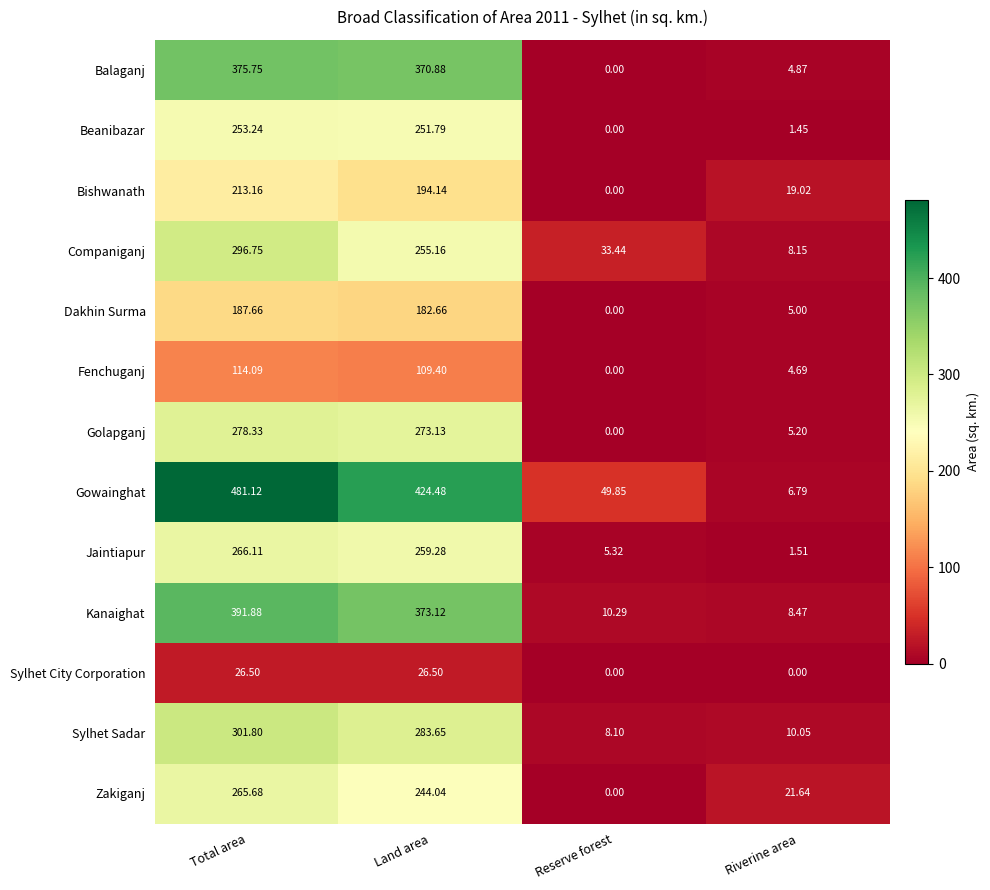

Rank the series by their maximum value, from lowest to highest.

Sylhet City Corporation, Fenchuganj, Dakhin Surma, Bishwanath, Beanibazar, Zakiganj, Jaintiapur, Golapganj, Companiganj, Sylhet Sadar, Balaganj, Kanaighat, Gowainghat